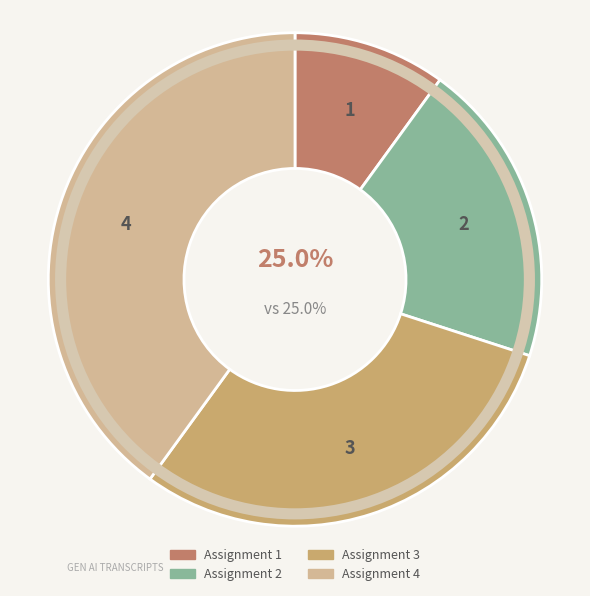

What is the total percentage of Assignment 4 and Assignment 1?

50.0%